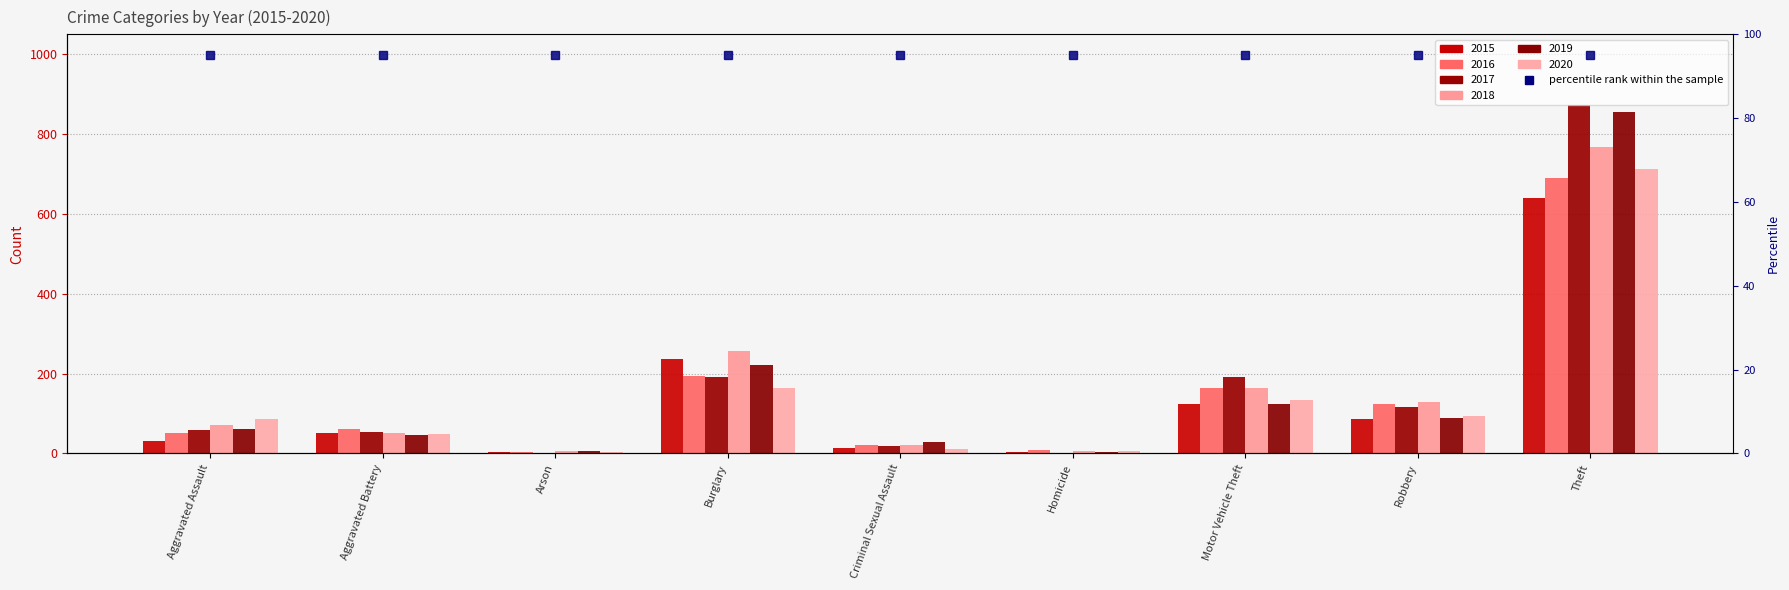

How many groups of bars are there?

9